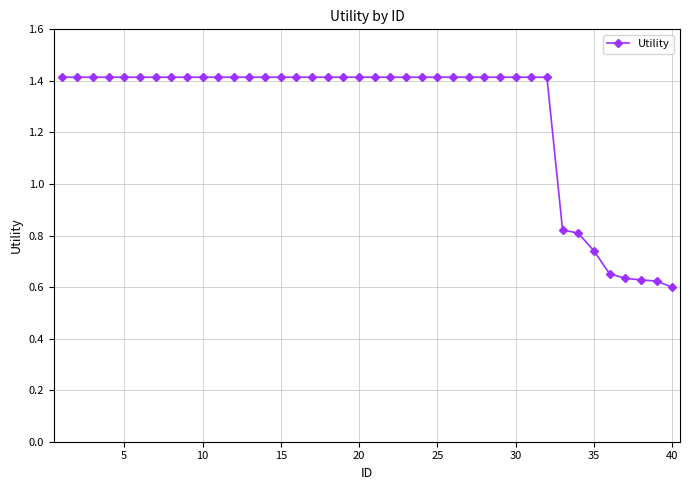

How many lines are shown in the chart?

1